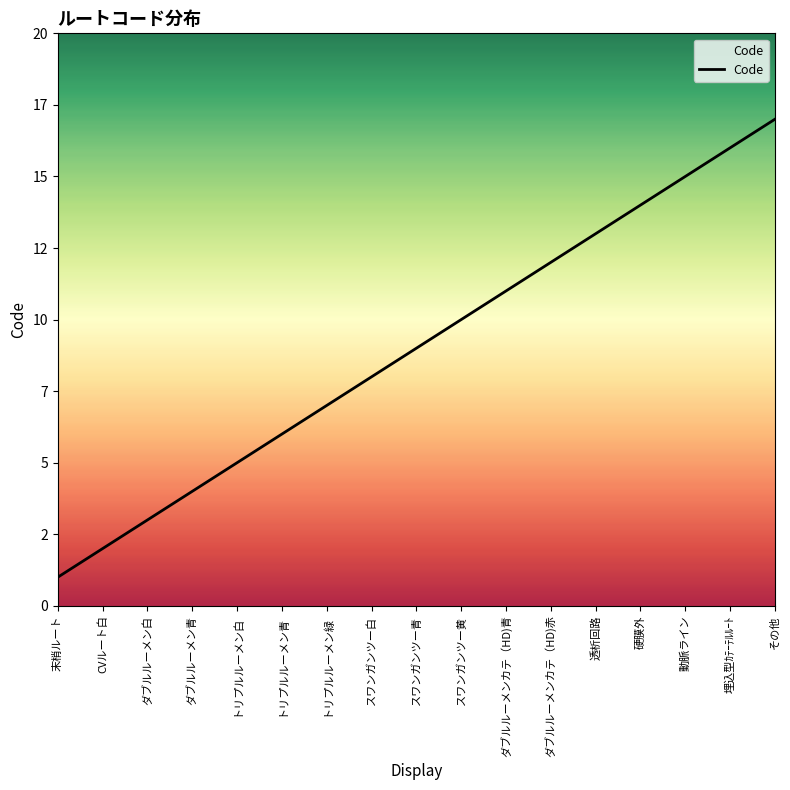

Is it true that the value at 硬膜外 is 14?

True